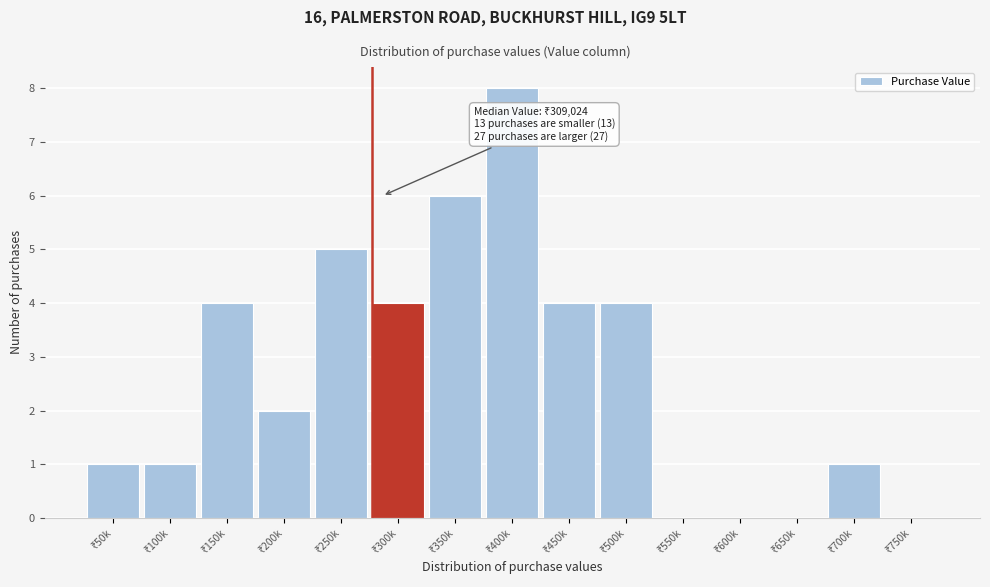

What is the maximum value shown in the chart?

8